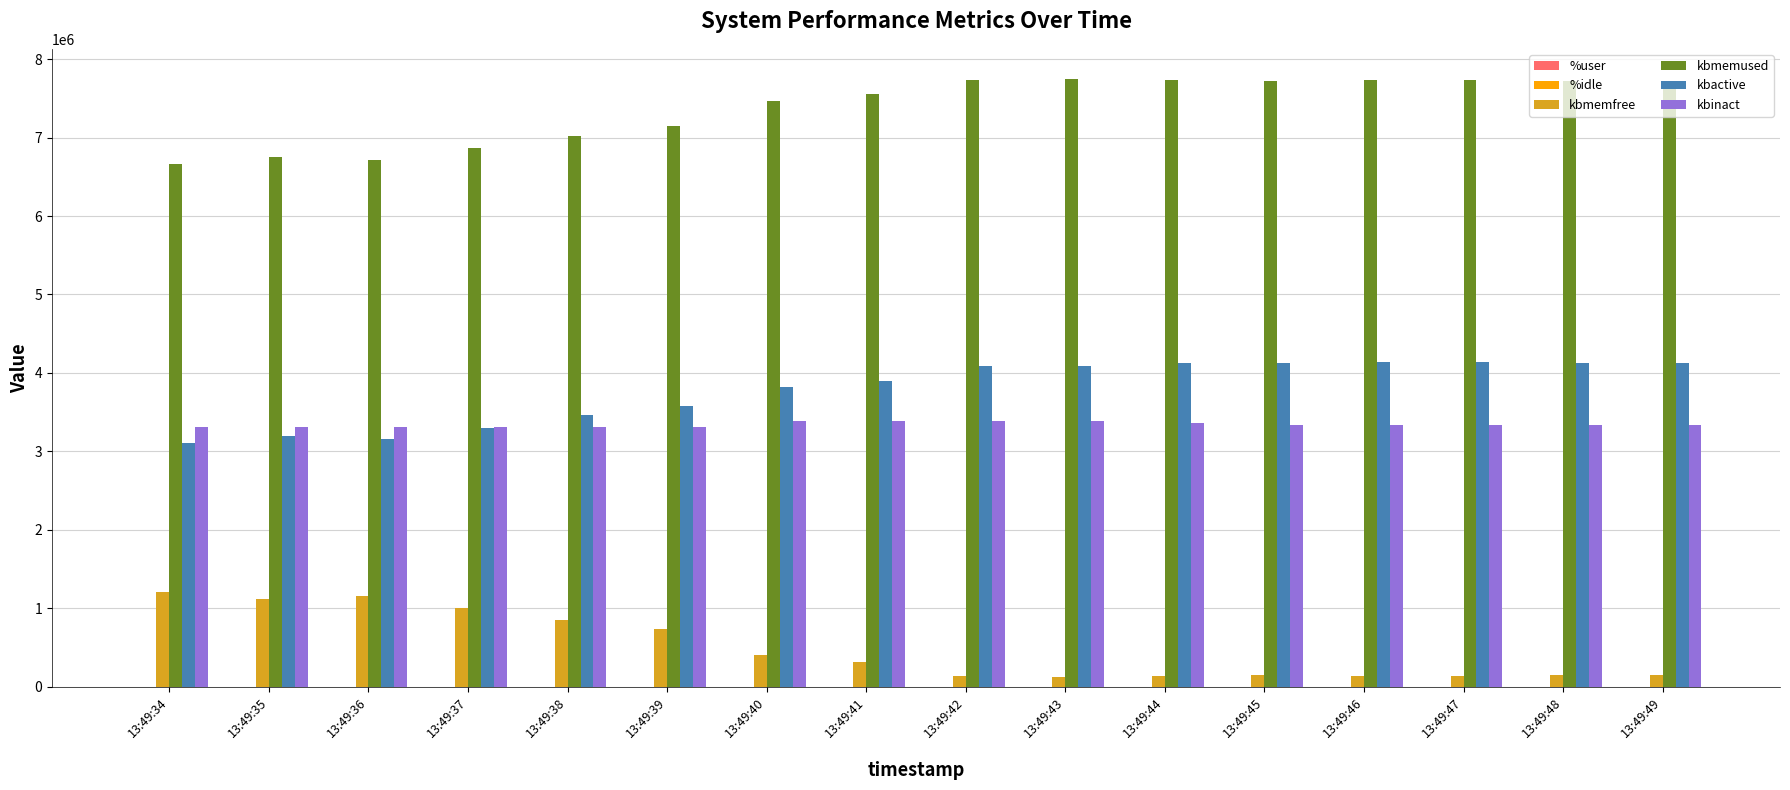

How many groups of bars are there?

16